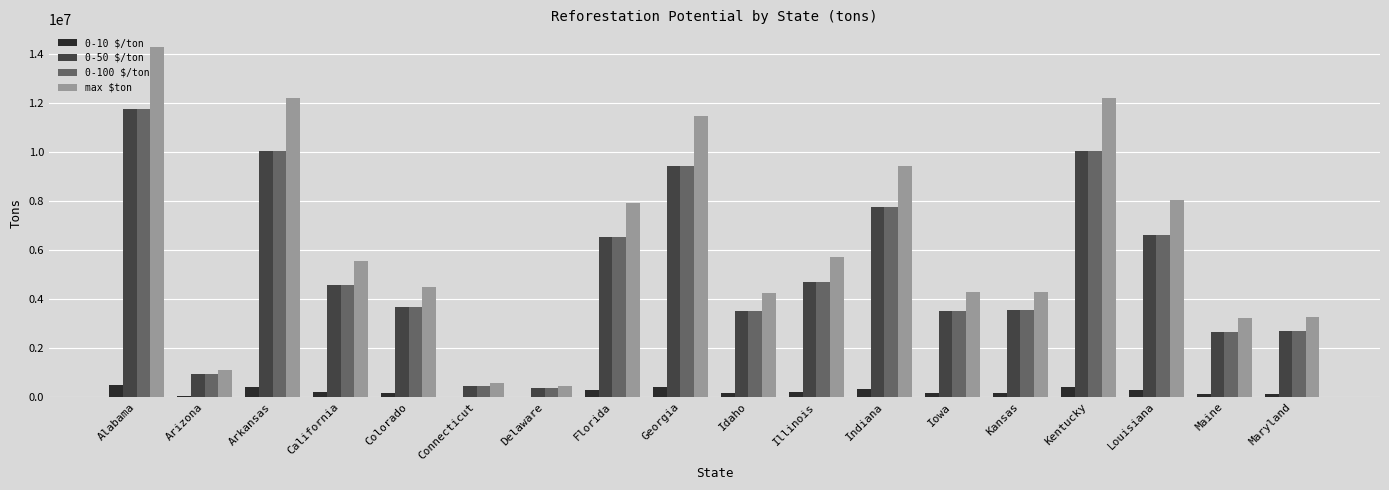

At which label is 0-100 $/ton closest to 6060929?

Florida